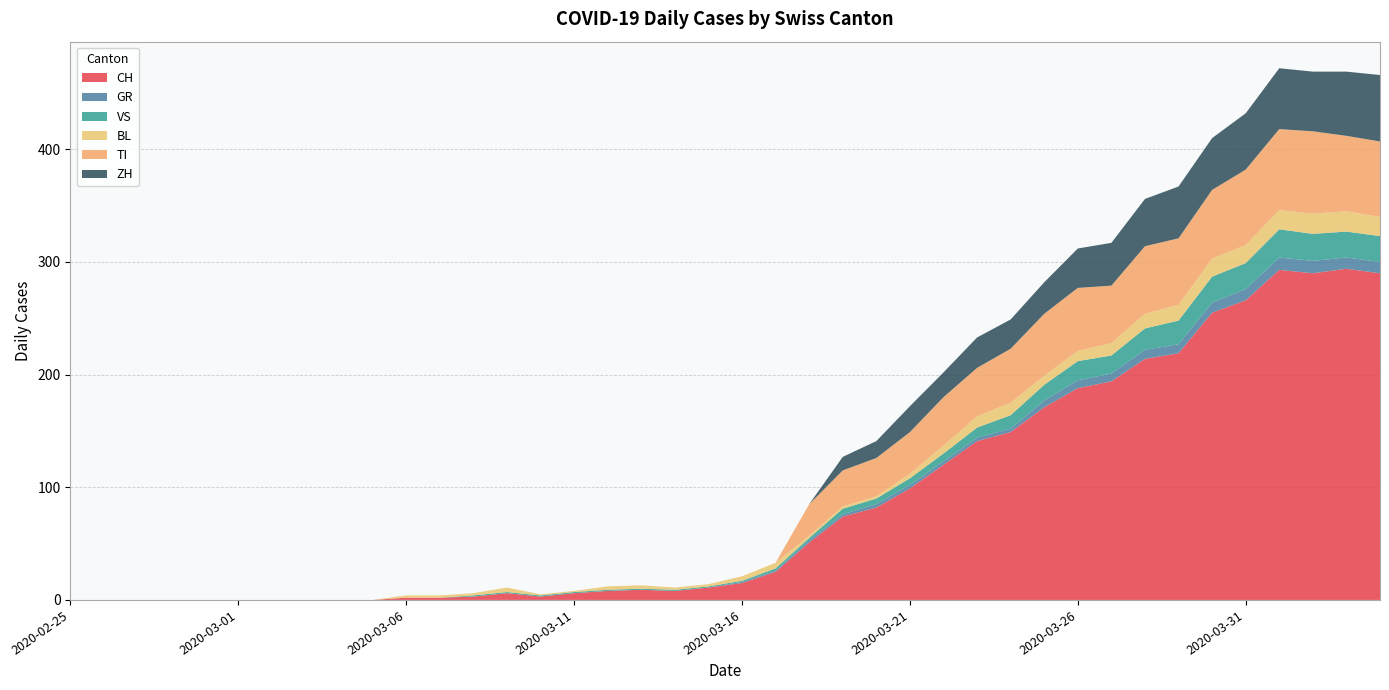

Reading left to right, transcribe all the data shown in this chart.

CH: 2020-02-25=0	2020-02-26=0	2020-02-27=0	2020-02-28=0	2020-02-29=0	2020-03-01=0	2020-03-02=0	2020-03-03=0	2020-03-04=0	2020-03-05=0	2020-03-06=2	2020-03-07=2	2020-03-08=3	2020-03-09=6	2020-03-10=3	2020-03-11=6	2020-03-12=8	2020-03-13=9	2020-03-14=8	2020-03-15=11	2020-03-16=15	2020-03-17=25	2020-03-18=51	2020-03-19=74	2020-03-20=82	2020-03-21=99	2020-03-22=120	2020-03-23=141	2020-03-24=149	2020-03-25=171	2020-03-26=188	2020-03-27=194	2020-03-28=214	2020-03-29=219	2020-03-30=255	2020-03-31=266	2020-04-01=293	2020-04-02=290	2020-04-03=294	2020-04-04=290
GR: 2020-02-25=0	2020-02-26=0	2020-02-27=0	2020-02-28=0	2020-02-29=0	2020-03-01=0	2020-03-02=0	2020-03-03=0	2020-03-04=0	2020-03-05=0	2020-03-06=0	2020-03-07=0	2020-03-08=0	2020-03-09=0	2020-03-10=0	2020-03-11=0	2020-03-12=0	2020-03-13=0	2020-03-14=0	2020-03-15=0	2020-03-16=1	2020-03-17=1	2020-03-18=2	2020-03-19=2	2020-03-20=3	2020-03-21=3	2020-03-22=3	2020-03-23=3	2020-03-24=3	2020-03-25=6	2020-03-26=7	2020-03-27=7	2020-03-28=8	2020-03-29=8	2020-03-30=9	2020-03-31=10	2020-04-01=11	2020-04-02=11	2020-04-03=10	2020-04-04=10
VS: 2020-02-25=0	2020-02-26=0	2020-02-27=0	2020-02-28=0	2020-02-29=0	2020-03-01=0	2020-03-02=0	2020-03-03=0	2020-03-04=0	2020-03-05=0	2020-03-06=0	2020-03-07=0	2020-03-08=1	2020-03-09=1	2020-03-10=1	2020-03-11=1	2020-03-12=1	2020-03-13=1	2020-03-14=1	2020-03-15=1	2020-03-16=1	2020-03-17=2	2020-03-18=2	2020-03-19=5	2020-03-20=5	2020-03-21=6	2020-03-22=7	2020-03-23=9	2020-03-24=12	2020-03-25=14	2020-03-26=17	2020-03-27=16	2020-03-28=19	2020-03-29=21	2020-03-30=23	2020-03-31=23	2020-04-01=25	2020-04-02=24	2020-04-03=23	2020-04-04=23
BL: 2020-02-25=0	2020-02-26=0	2020-02-27=0	2020-02-28=0	2020-02-29=0	2020-03-01=0	2020-03-02=0	2020-03-03=0	2020-03-04=0	2020-03-05=0	2020-03-06=2	2020-03-07=2	2020-03-08=2	2020-03-09=4	2020-03-10=1	2020-03-11=1	2020-03-12=3	2020-03-13=3	2020-03-14=2	2020-03-15=2	2020-03-16=4	2020-03-17=5	2020-03-18=2	2020-03-19=2	2020-03-20=2	2020-03-21=4	2020-03-22=7	2020-03-23=10	2020-03-24=11	2020-03-25=8	2020-03-26=9	2020-03-27=11	2020-03-28=13	2020-03-29=14	2020-03-30=16	2020-03-31=16	2020-04-01=17	2020-04-02=18	2020-04-03=18	2020-04-04=17
TI: 2020-02-25=0	2020-02-26=0	2020-02-27=0	2020-02-28=0	2020-02-29=0	2020-03-01=0	2020-03-02=0	2020-03-03=0	2020-03-04=0	2020-03-05=0	2020-03-06=0	2020-03-07=0	2020-03-08=0	2020-03-09=0	2020-03-10=0	2020-03-11=0	2020-03-12=0	2020-03-13=0	2020-03-14=0	2020-03-15=0	2020-03-16=0	2020-03-17=0	2020-03-18=28	2020-03-19=32	2020-03-20=34	2020-03-21=37	2020-03-22=43	2020-03-23=43	2020-03-24=48	2020-03-25=55	2020-03-26=56	2020-03-27=51	2020-03-28=60	2020-03-29=59	2020-03-30=61	2020-03-31=67	2020-04-01=72	2020-04-02=73	2020-04-03=67	2020-04-04=67
ZH: 2020-02-25=0	2020-02-26=0	2020-02-27=0	2020-02-28=0	2020-02-29=0	2020-03-01=0	2020-03-02=0	2020-03-03=0	2020-03-04=0	2020-03-05=0	2020-03-06=0	2020-03-07=0	2020-03-08=0	2020-03-09=0	2020-03-10=0	2020-03-11=0	2020-03-12=0	2020-03-13=0	2020-03-14=0	2020-03-15=0	2020-03-16=0	2020-03-17=0	2020-03-18=0	2020-03-19=12	2020-03-20=15	2020-03-21=23	2020-03-22=22	2020-03-23=27	2020-03-24=26	2020-03-25=28	2020-03-26=35	2020-03-27=38	2020-03-28=42	2020-03-29=46	2020-03-30=46	2020-03-31=50	2020-04-01=54	2020-04-02=53	2020-04-03=57	2020-04-04=59